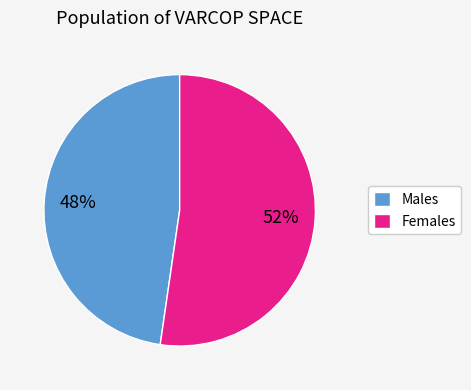

Rank the categories by value from highest to lowest.

Females, Males